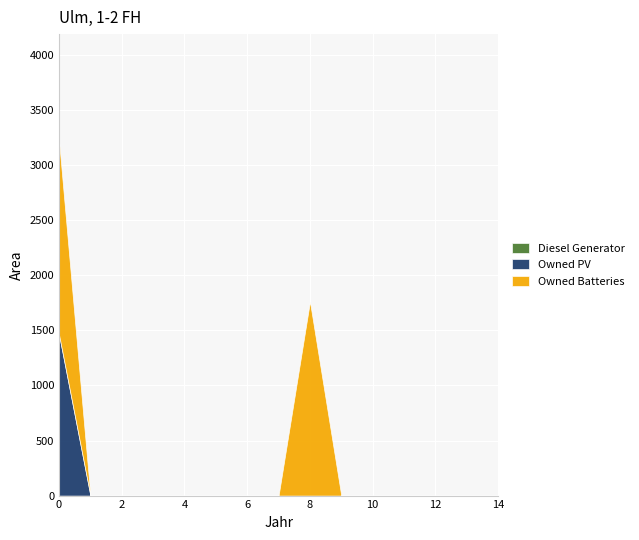

What is the sum of all Owned PV values?

1461